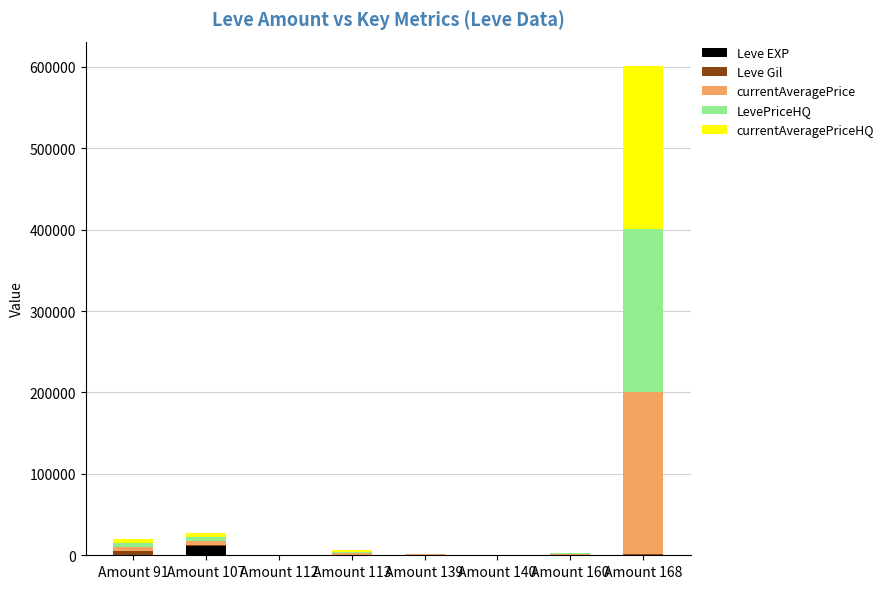

Which series has the largest total across all categories?

currentAveragePrice